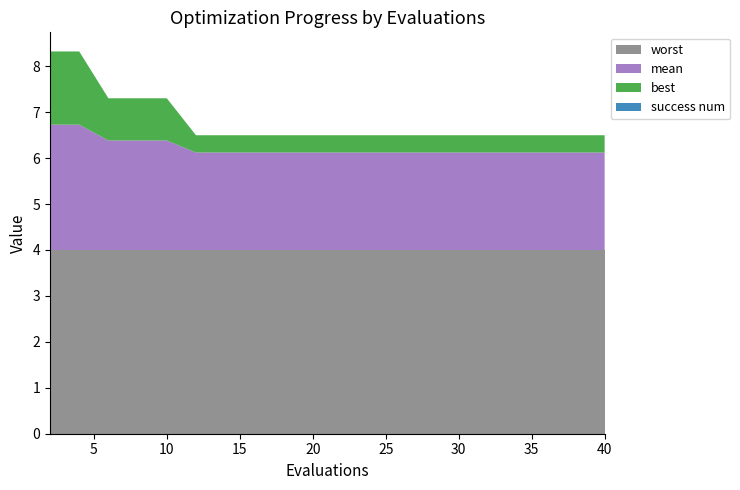

Reading right to left, list all the values displayed in this chart.

mean: 40=2.1	38=2.1	36=2.1	34=2.1	32=2.1	30=2.1	28=2.1	26=2.1	24=2.1	20=2.1	18=2.1	16=2.1	14=2.1	12=2.1	10=2.4	8=2.4	6=2.4	4=2.7	2=2.7
best: 40=0.4	38=0.4	36=0.4	34=0.4	32=0.4	30=0.4	28=0.4	26=0.4	24=0.4	20=0.4	18=0.4	16=0.4	14=0.4	12=0.4	10=0.9	8=0.9	6=0.9	4=1.6	2=1.6
worst: 40=4.0	38=4.0	36=4.0	34=4.0	32=4.0	30=4.0	28=4.0	26=4.0	24=4.0	20=4.0	18=4.0	16=4.0	14=4.0	12=4.0	10=4.0	8=4.0	6=4.0	4=4.0	2=4.0
success num: 40=0.0	38=0.0	36=0.0	34=0.0	32=0.0	30=0.0	28=0.0	26=0.0	24=0.0	20=0.0	18=0.0	16=0.0	14=0.0	12=0.0	10=0.0	8=0.0	6=0.0	4=0.0	2=0.0